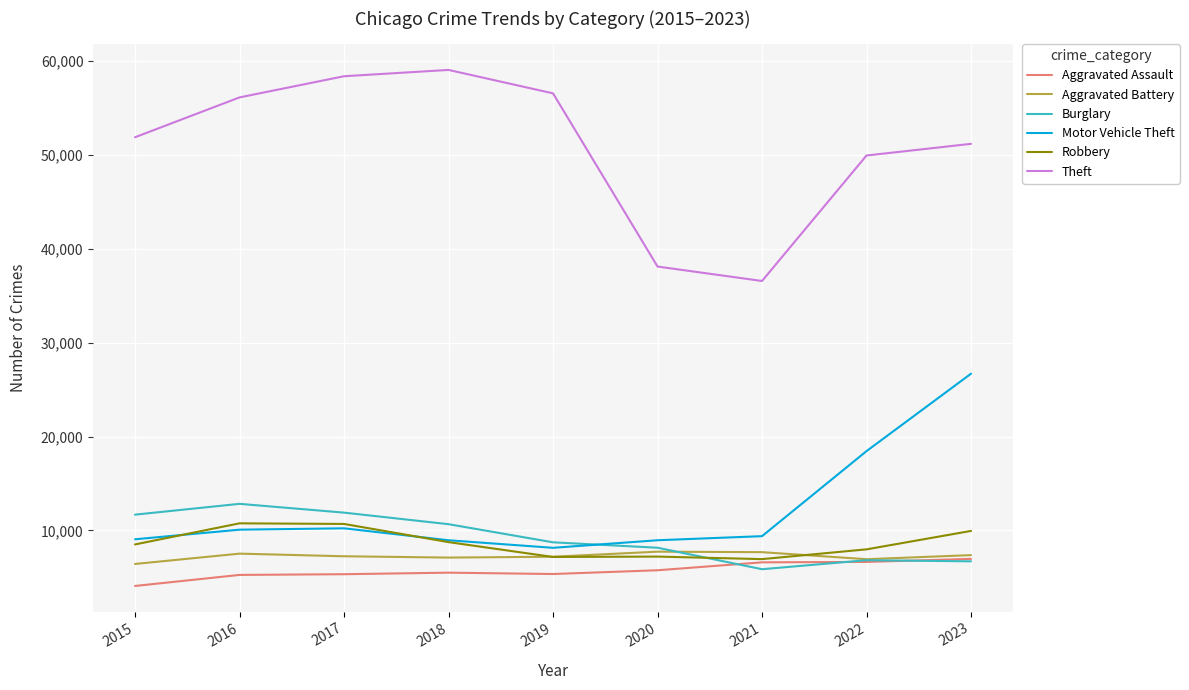

True or false: Aggravated Assault and Motor Vehicle Theft intersect in this chart.

False